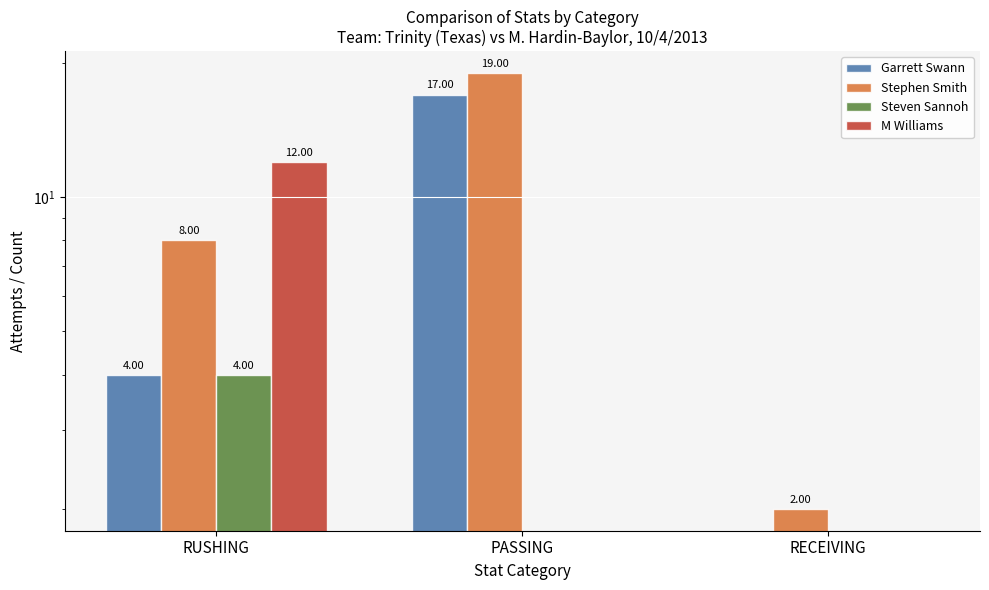

At how many categories does at least one series exceed 1?

3